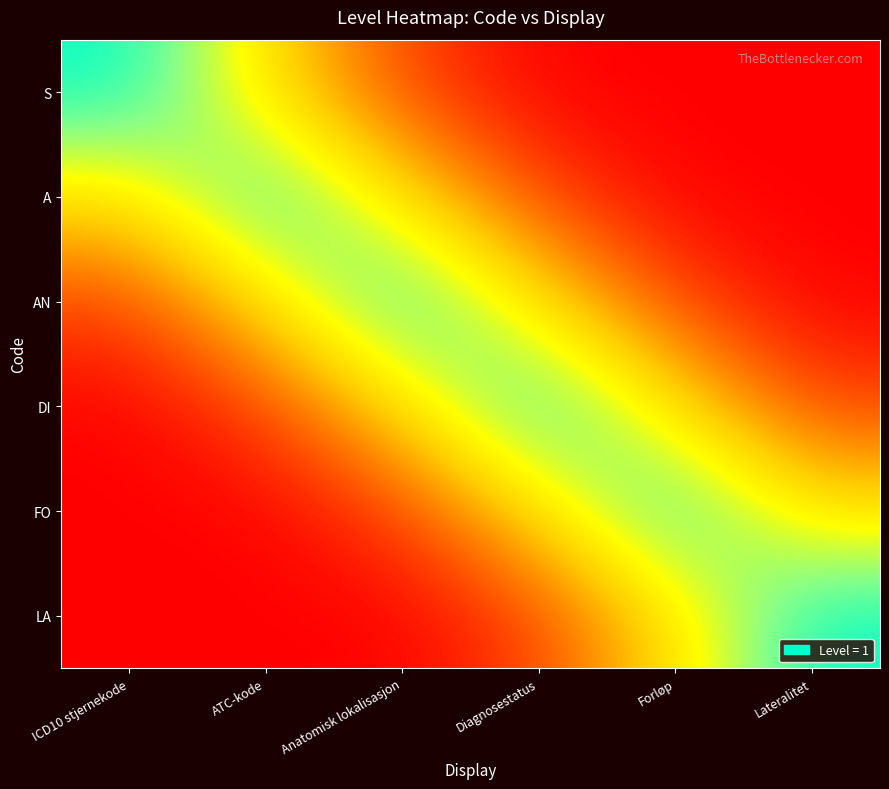

Reading left to right, list all the values displayed in this chart.

S: ICD10 stjernekode=1.0	ATC-kode=0.6	Anatomisk lokalisasjon=0.2	Diagnosestatus=0.0	Forløp=0.0	Lateralitet=0.0
A: ICD10 stjernekode=0.6	ATC-kode=1.0	Anatomisk lokalisasjon=0.6	Diagnosestatus=0.2	Forløp=0.0	Lateralitet=0.0
AN: ICD10 stjernekode=0.2	ATC-kode=0.6	Anatomisk lokalisasjon=1.0	Diagnosestatus=0.6	Forløp=0.2	Lateralitet=0.0
DI: ICD10 stjernekode=0.0	ATC-kode=0.2	Anatomisk lokalisasjon=0.6	Diagnosestatus=1.0	Forløp=0.6	Lateralitet=0.2
FO: ICD10 stjernekode=0.0	ATC-kode=0.0	Anatomisk lokalisasjon=0.2	Diagnosestatus=0.6	Forløp=1.0	Lateralitet=0.6
LA: ICD10 stjernekode=0.0	ATC-kode=0.0	Anatomisk lokalisasjon=0.0	Diagnosestatus=0.2	Forløp=0.6	Lateralitet=1.0